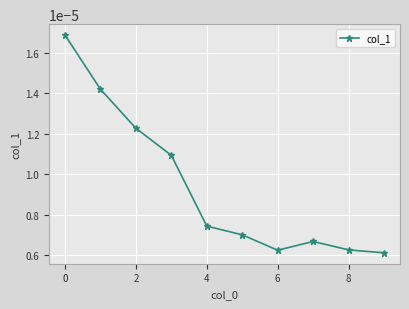

Count the values in the range 0 to 1.

10